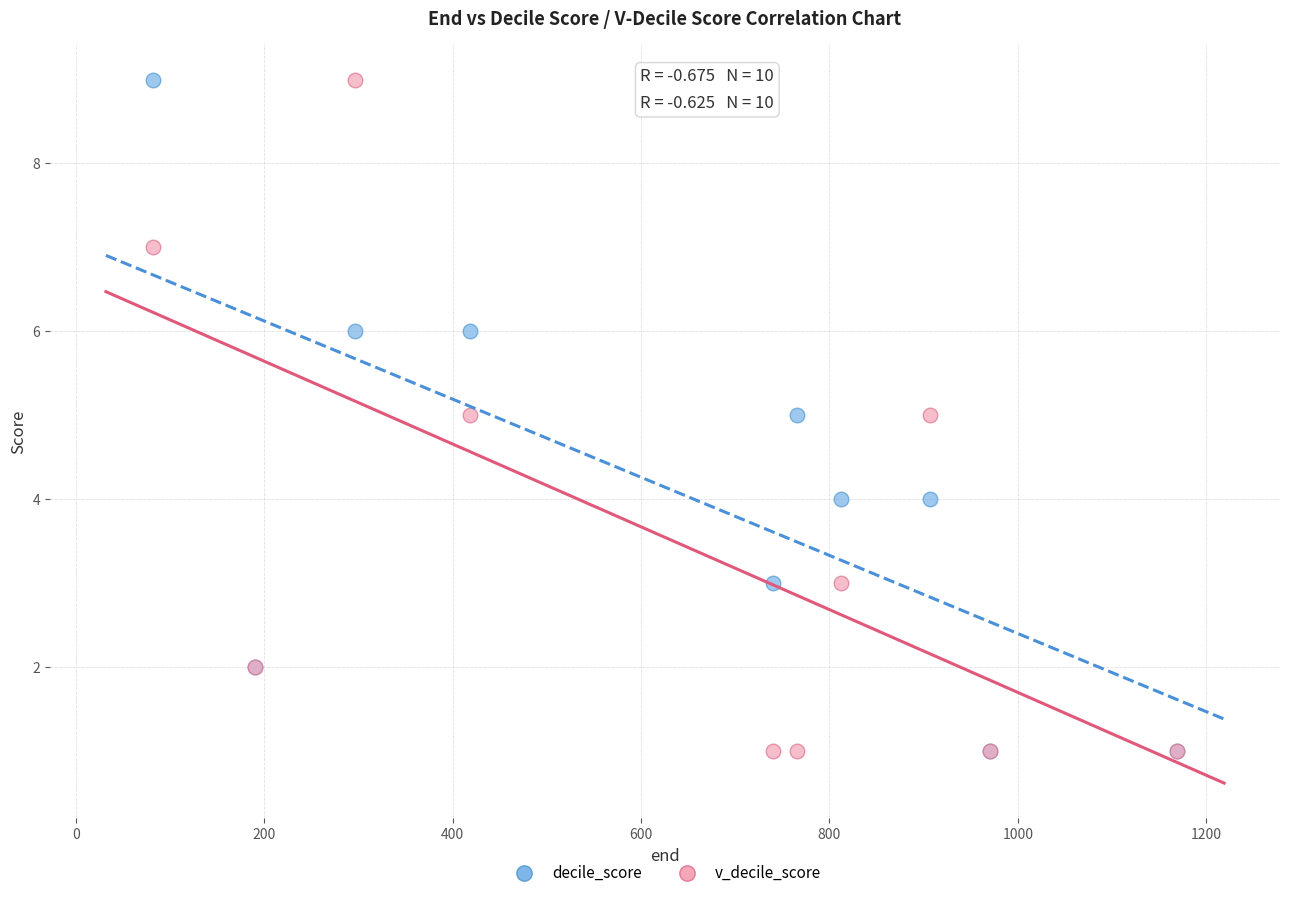

What are all the series names shown in the legend?

decile_score, v_decile_score